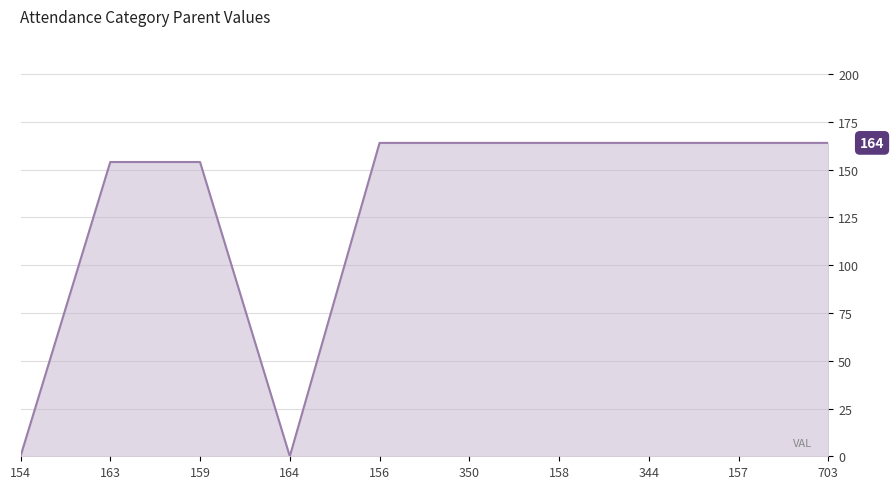

What is the ratio of the value at 158 to the value at 159?

1.1